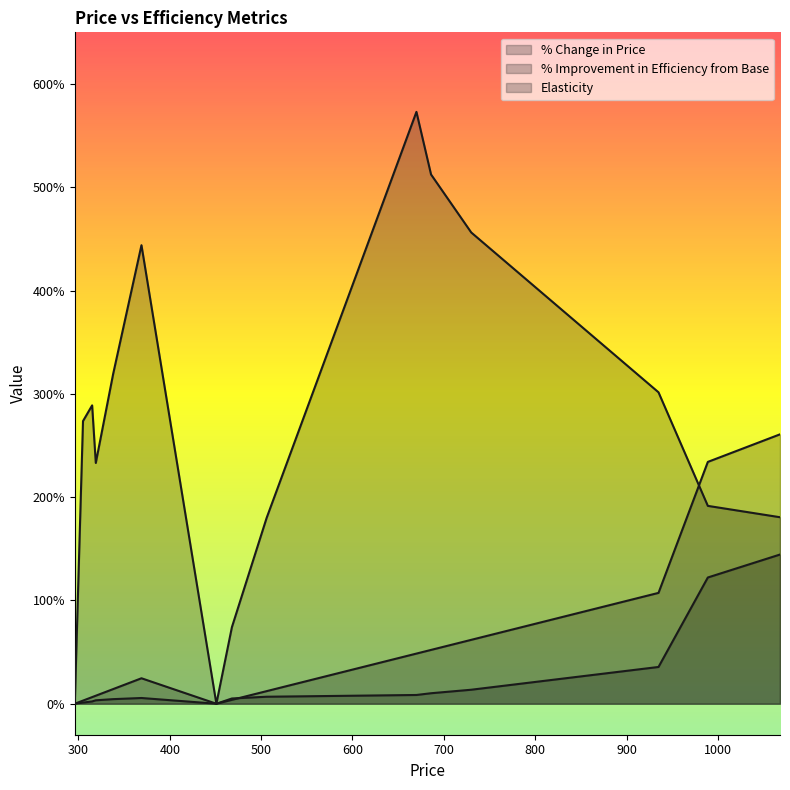

The % Change in Price series shows 0.0 at 0. True or false?

True